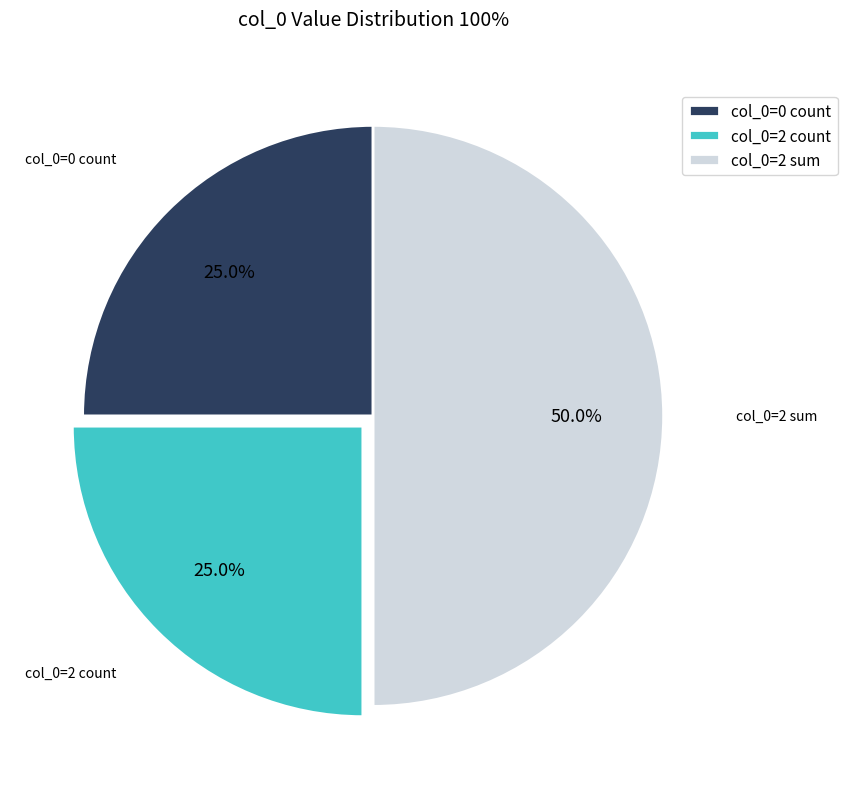

Combined, do col_0=2 sum and col_0=2 count account for over 50%?

Yes